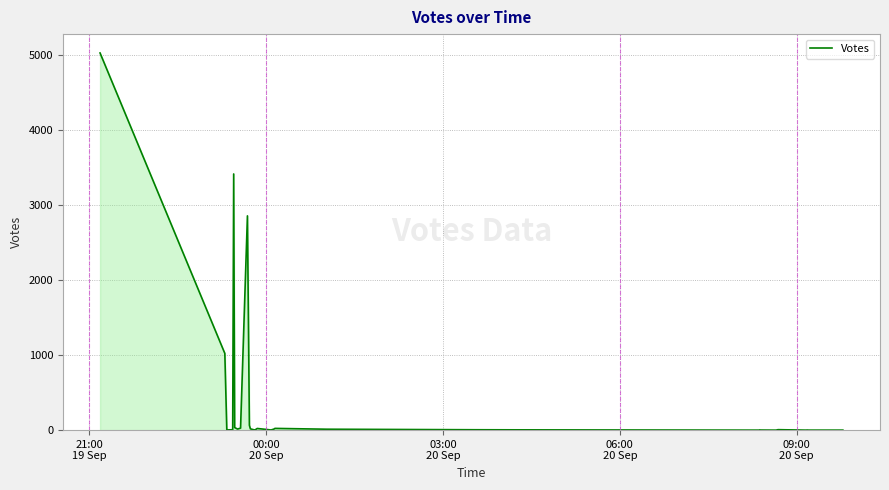

At which label does the data first exceed 4?

21:00
19 Sep